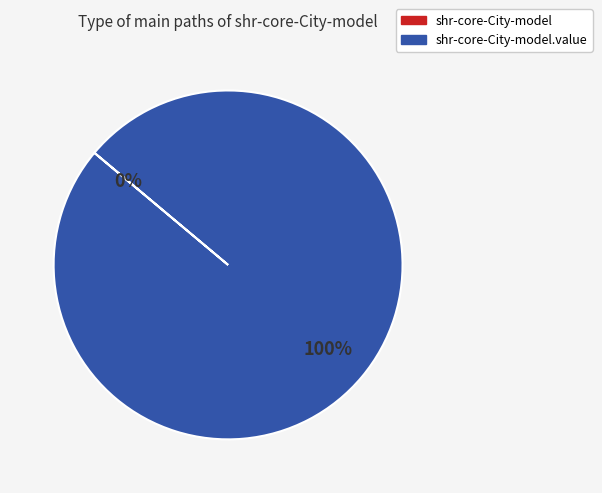

To the nearest percent, what is the difference between the largest and smallest slice percentages?

100%